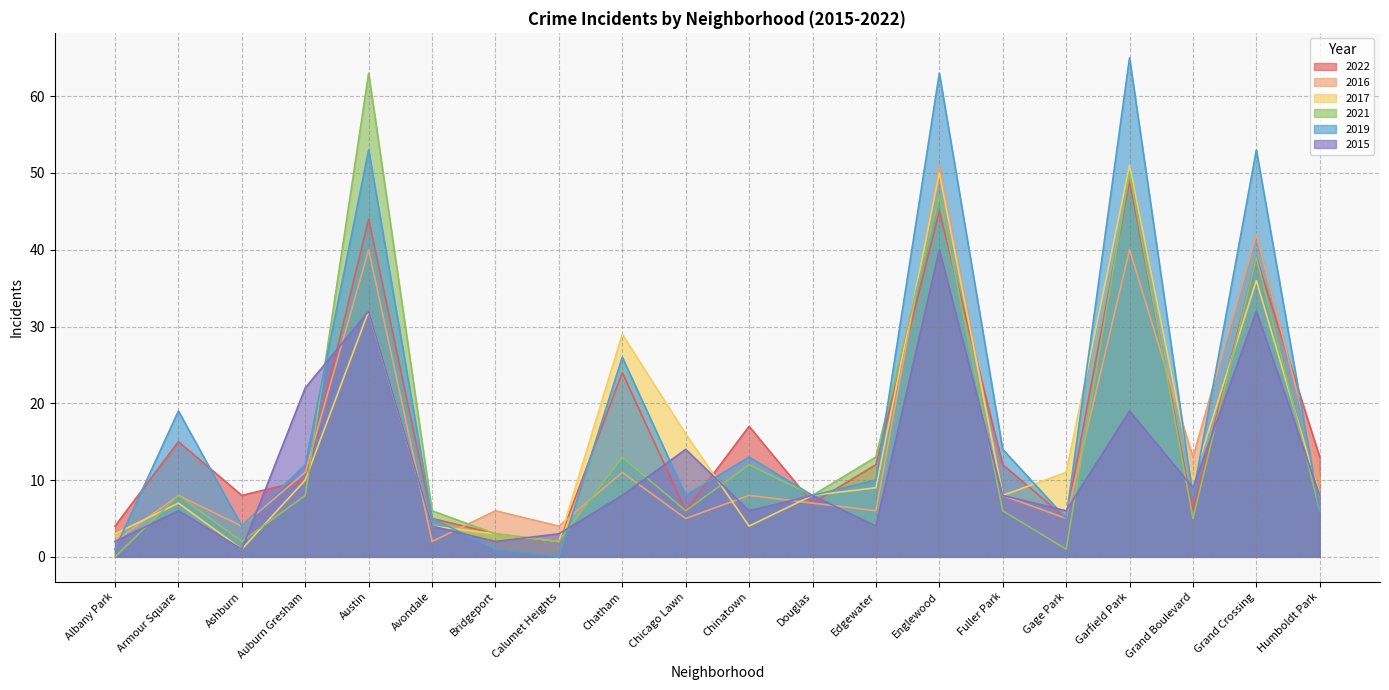

Is the value of 2015 at Bridgeport greater than the value of 2021 at Auburn Gresham?

No